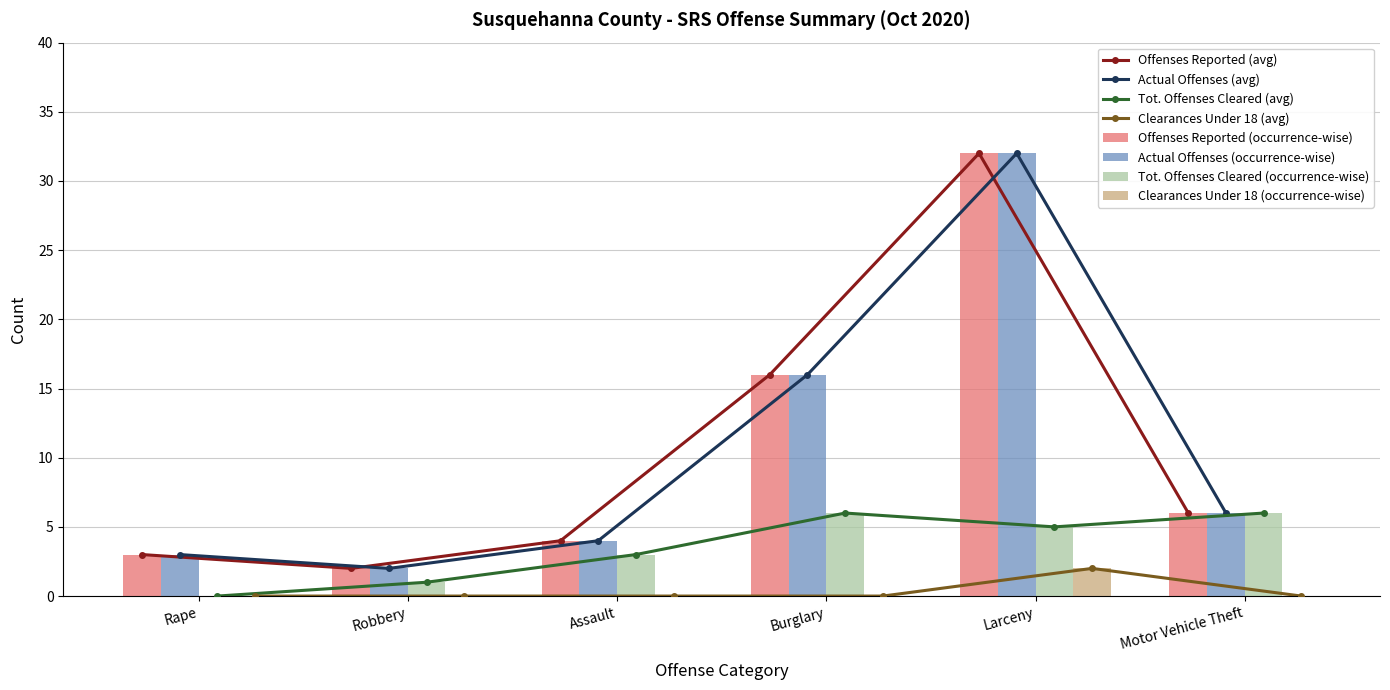

At how many categories does at least one series exceed 18?

1